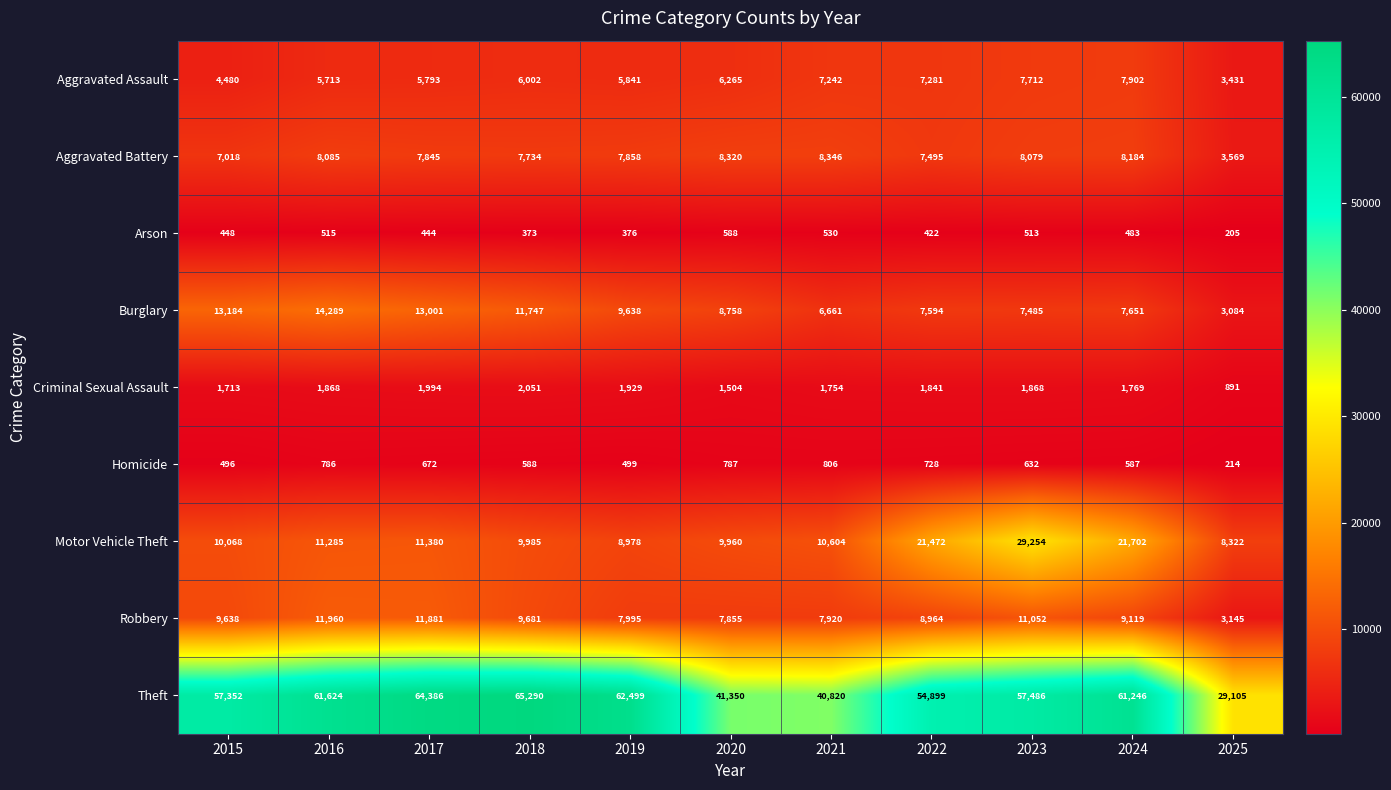

Which category has the highest value in the Arson series?

2020